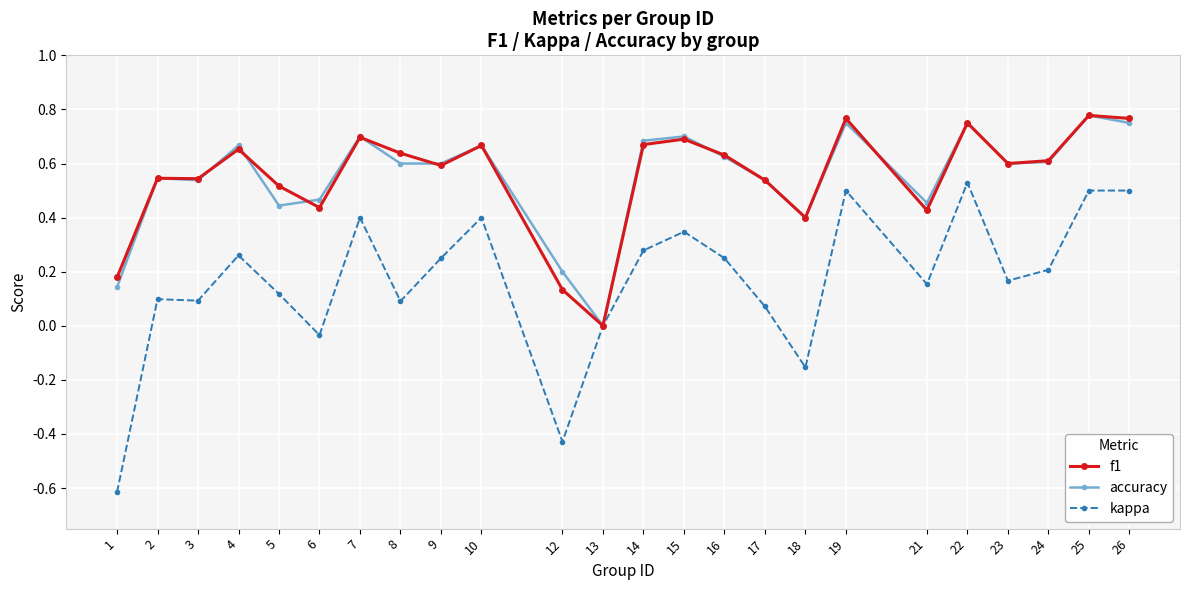

How many positive values does the f1 series have?

23